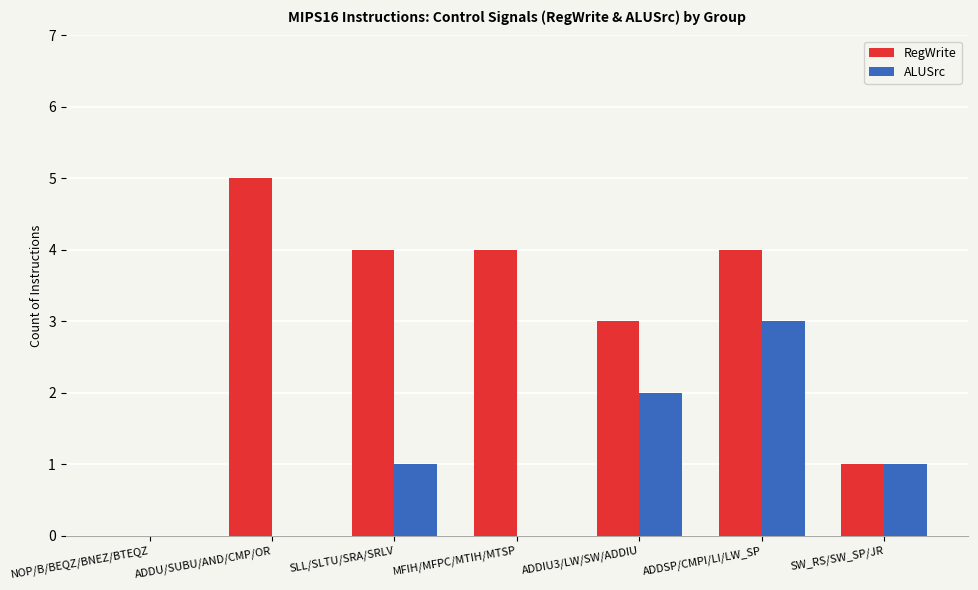

What is the average value of the RegWrite series?

3